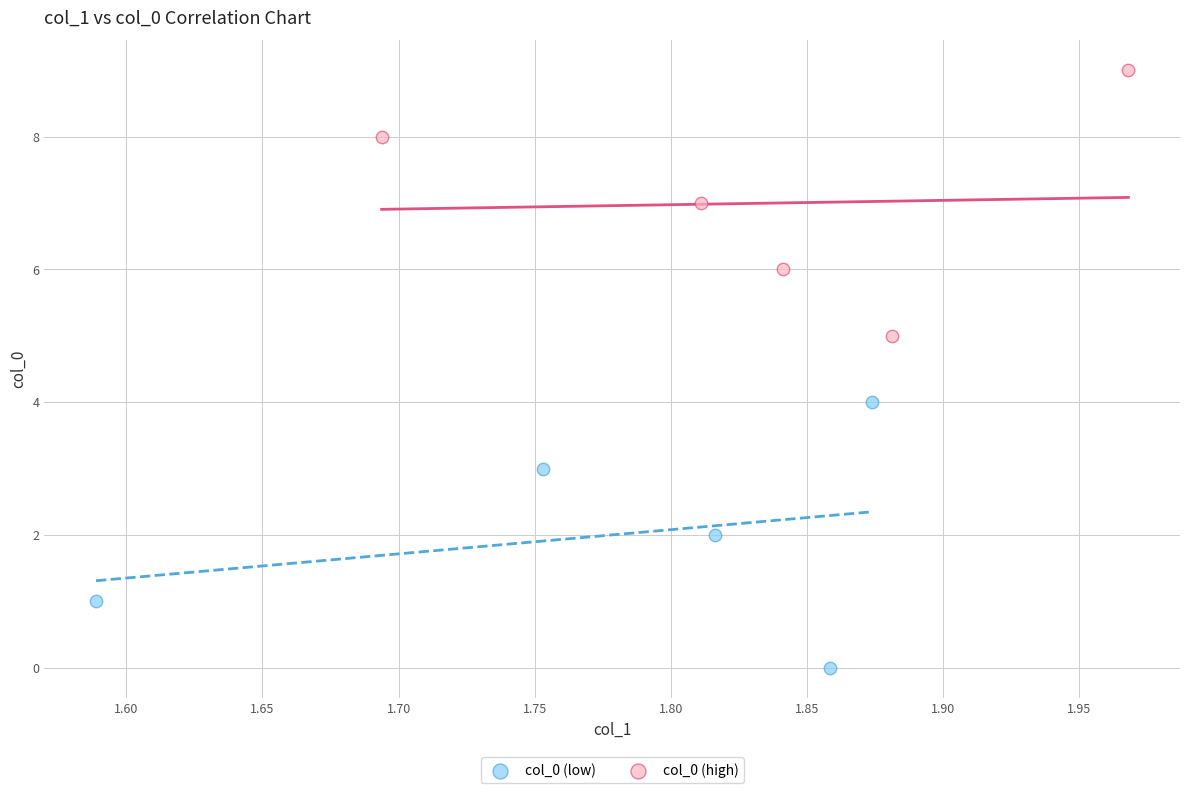

Which series contains the lowest Y value?

col_0 (low)